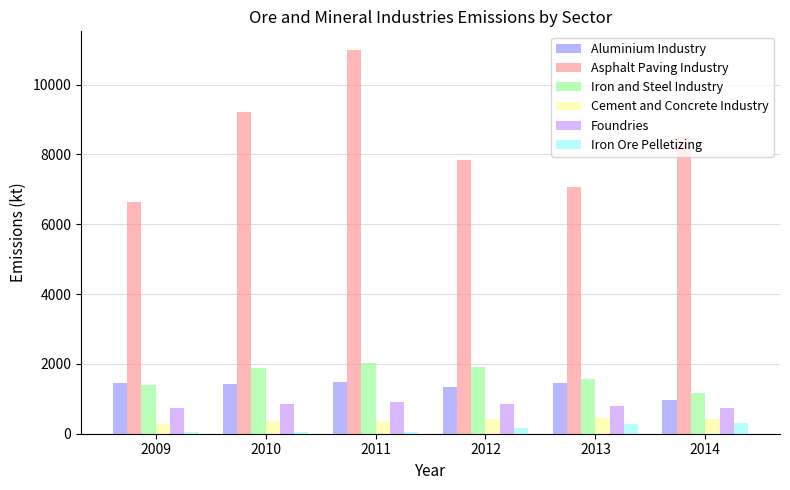

What is the smallest value displayed?

37.7